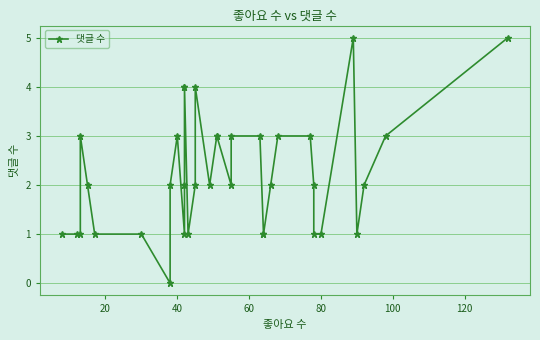

How many lines are shown in the chart?

1